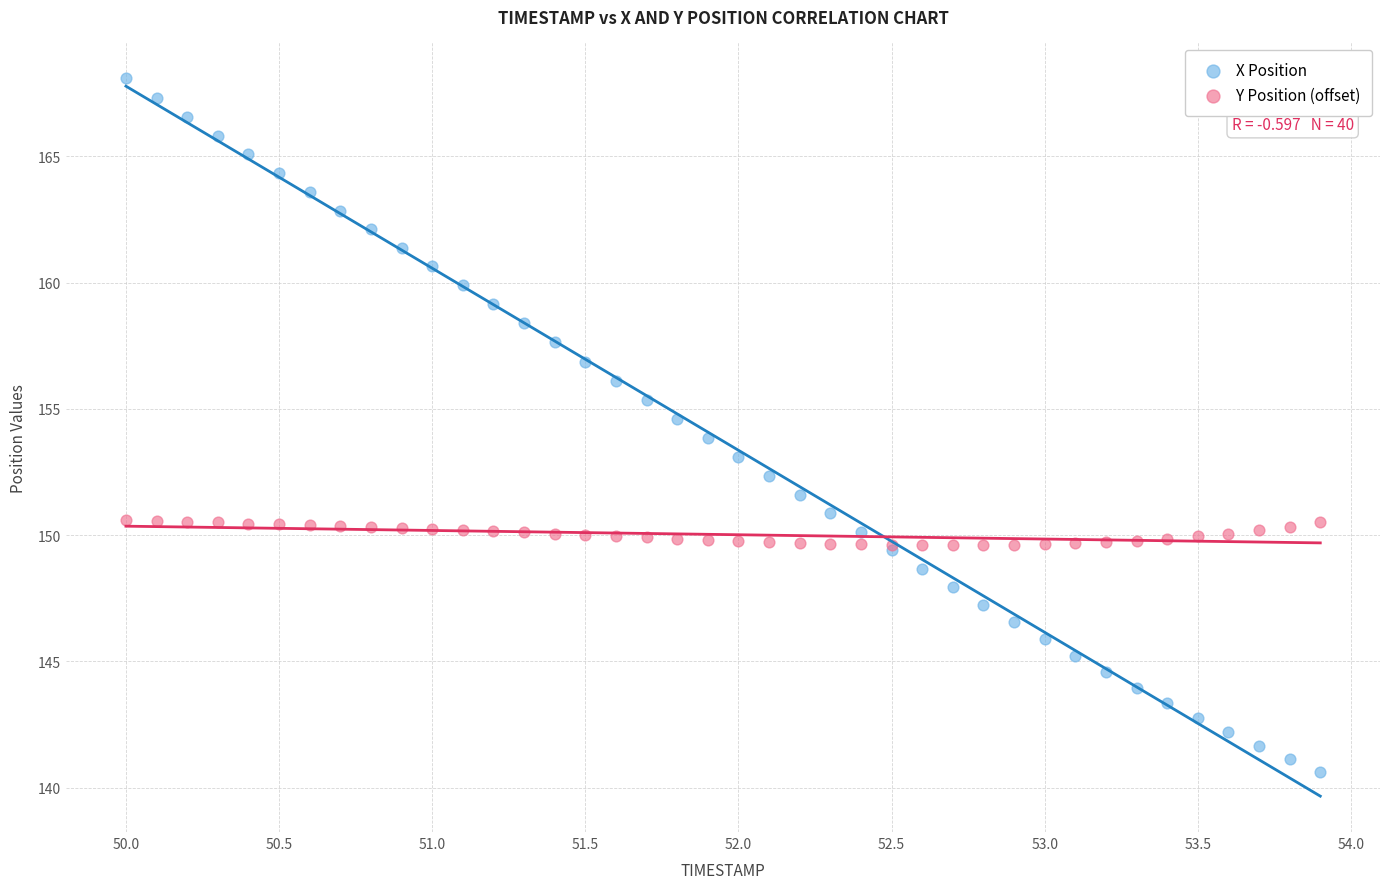

What is the X range (max minus min) for the scatter plot?

3.9